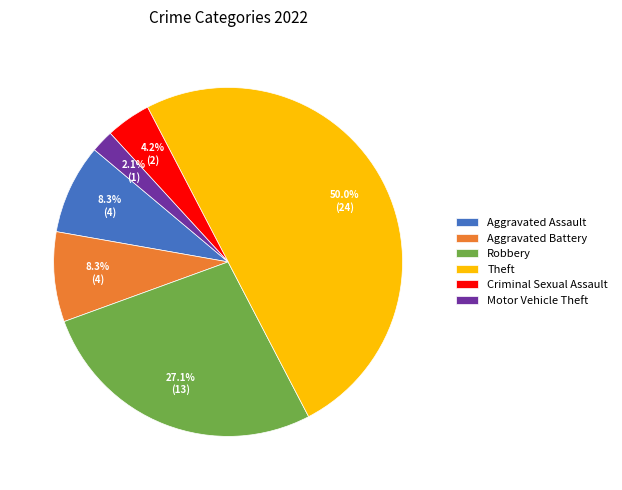

How many slices are in this pie chart?

6